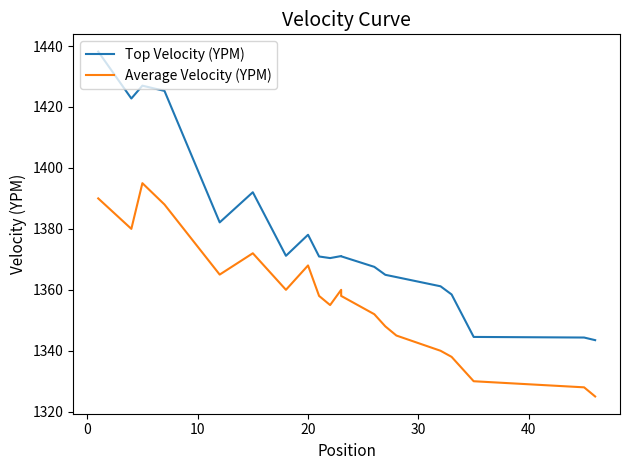

Is it true that Average Velocity (YPM) equals 417.2 at 10?

False